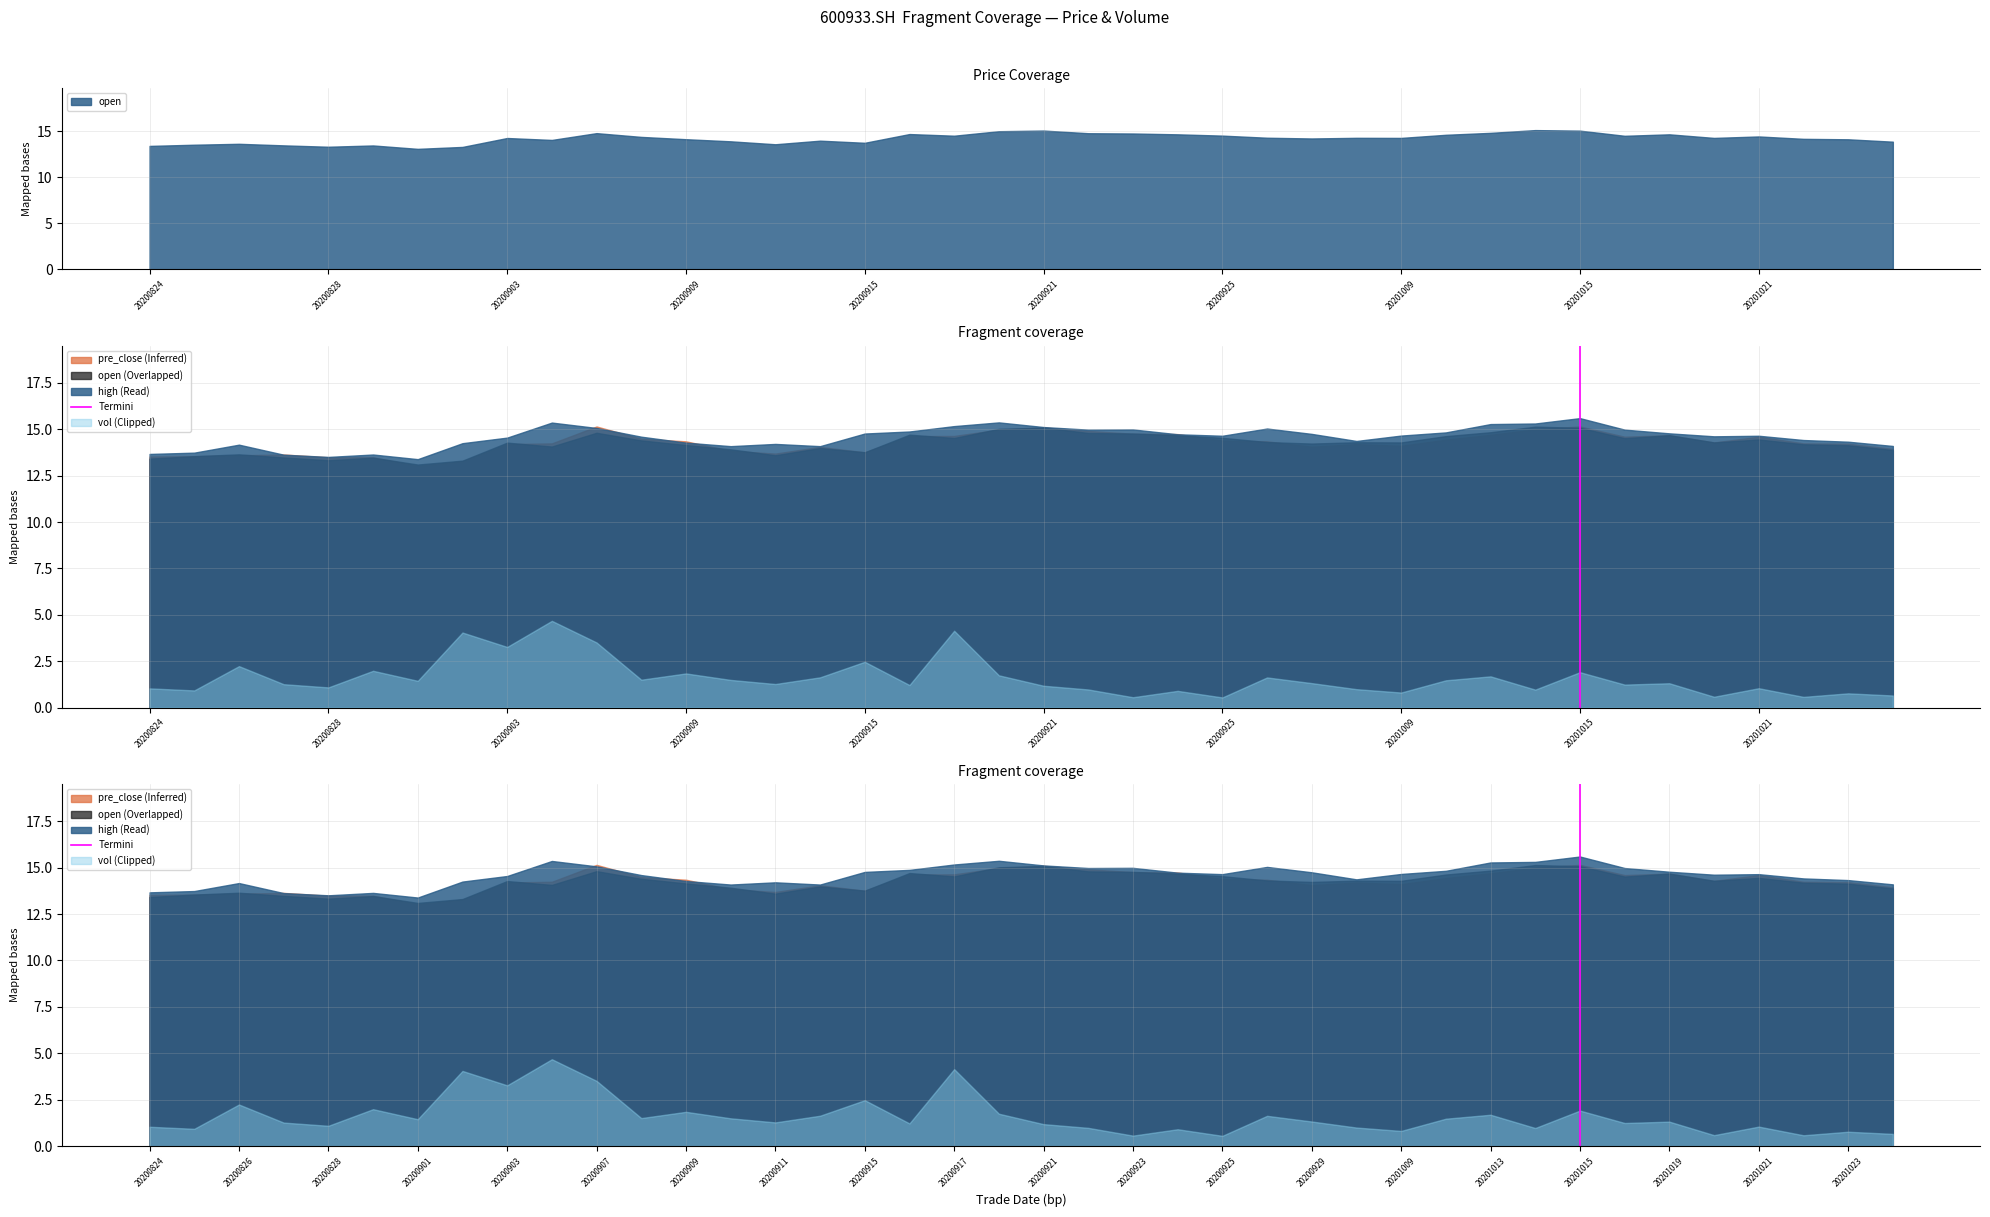

How many lines are shown in the chart?

1